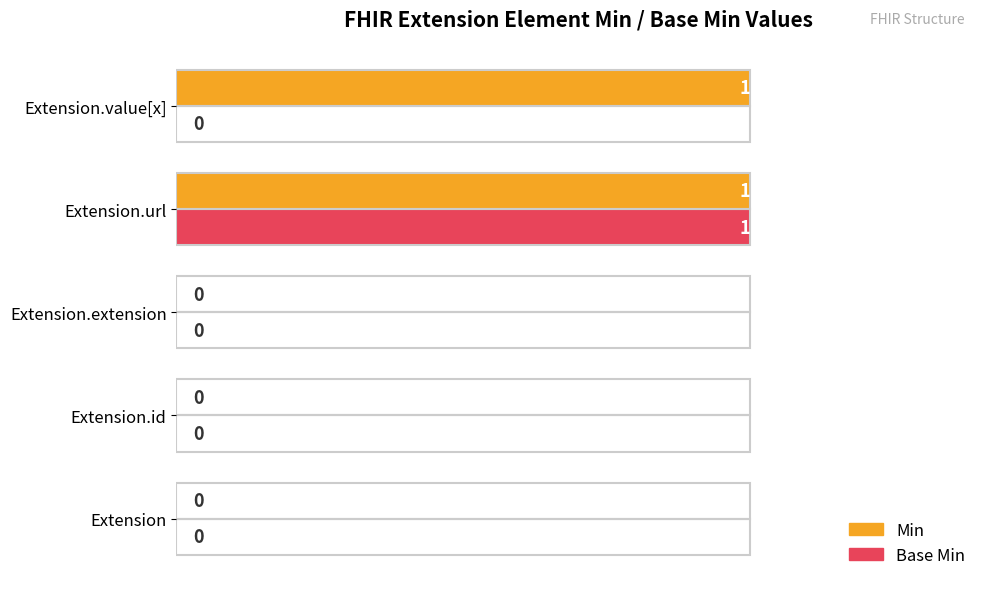

At which category is the sum across all series the highest?

Extension.url